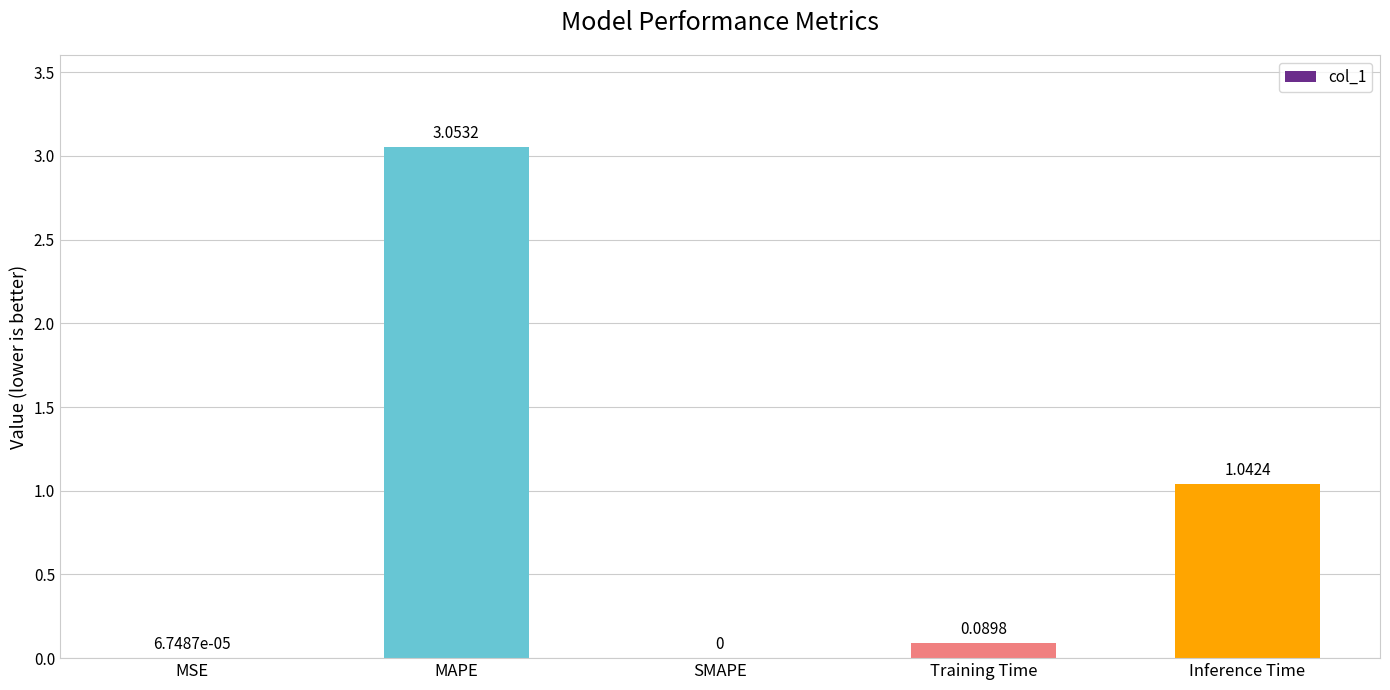

How many values are above zero?

4